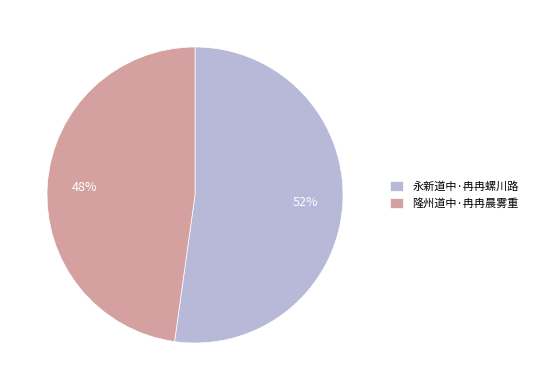

Which category has the smallest portion of the pie?

隆州道中·冉冉晨雾重